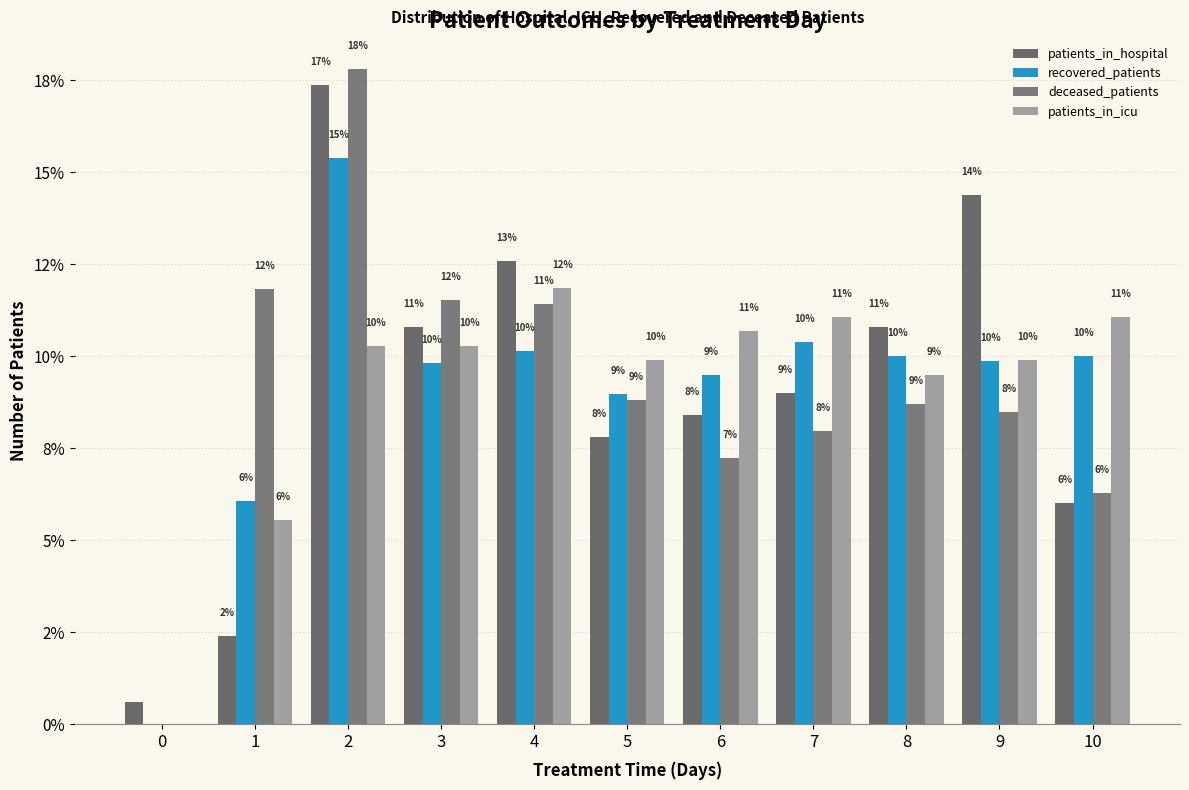

Is the value of recovered_patients at 9 greater than the value of deceased_patients at 7?

Yes